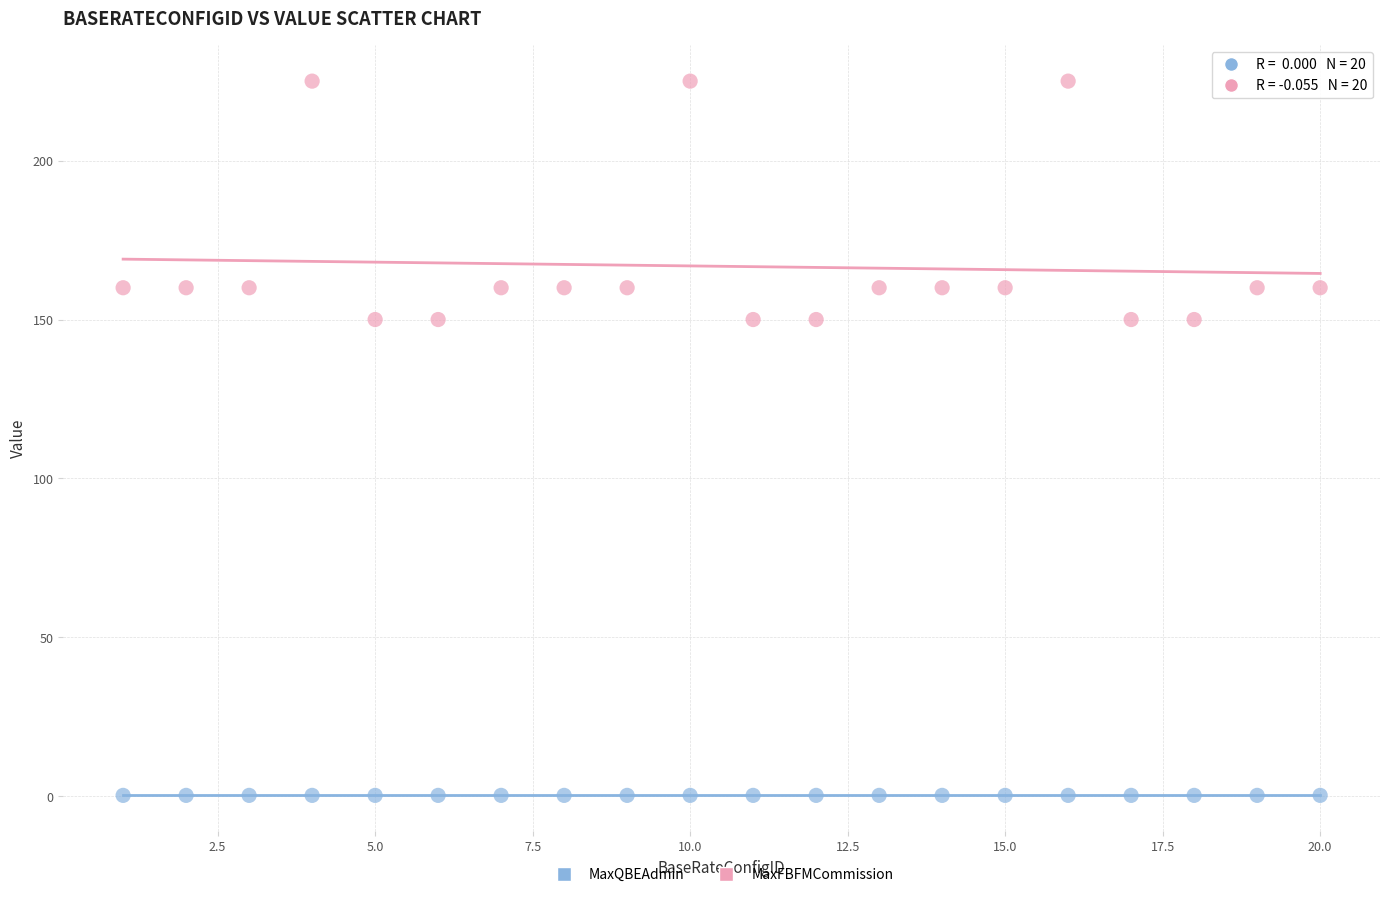

Which series reaches the maximum Y coordinate?

MaxFBFMCommission